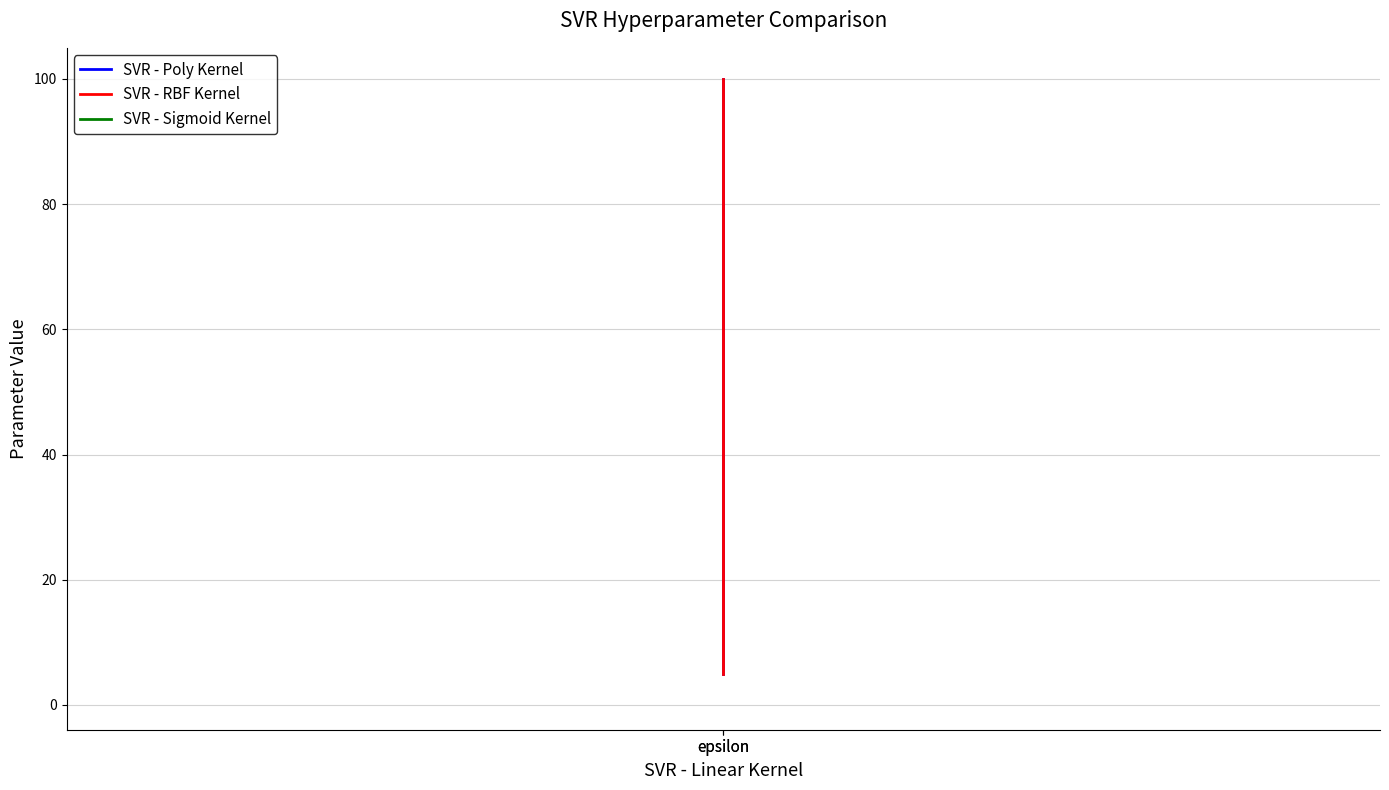

What is the difference between the highest and lowest values at epsilon?

99